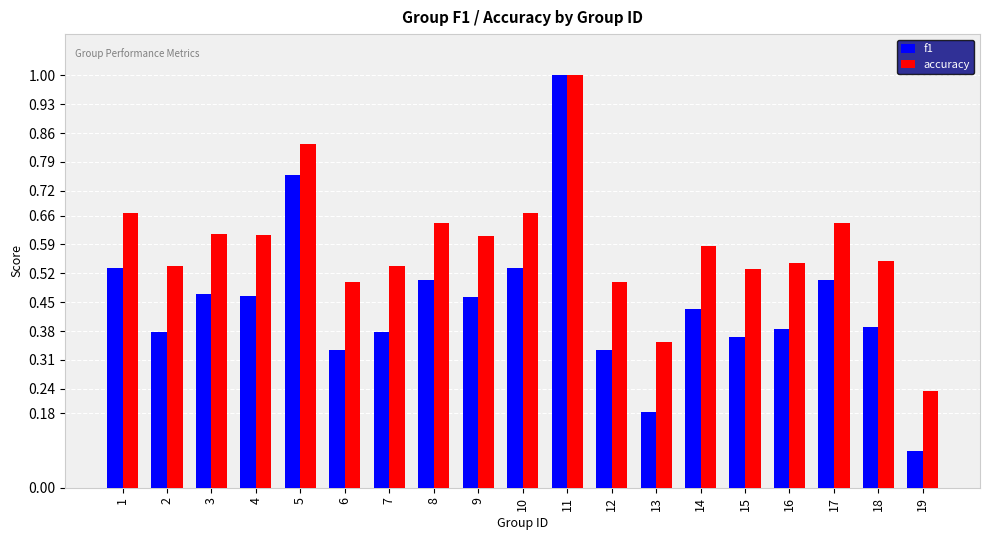

Rank the series by their average value, from lowest to highest.

f1, accuracy